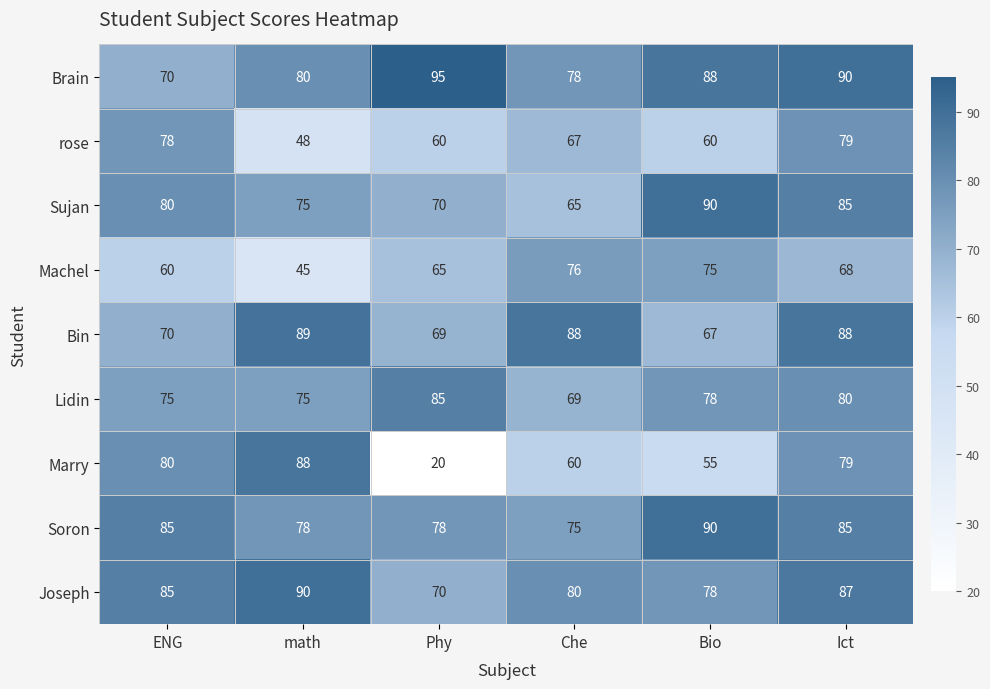

True or false: Marry has a value of 55 at Bio.

True